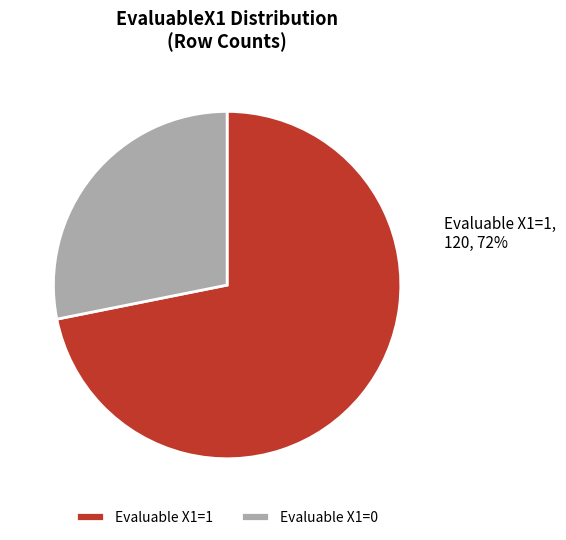

Rank the categories by value from highest to lowest.

Evaluable X1=1, Evaluable X1=0